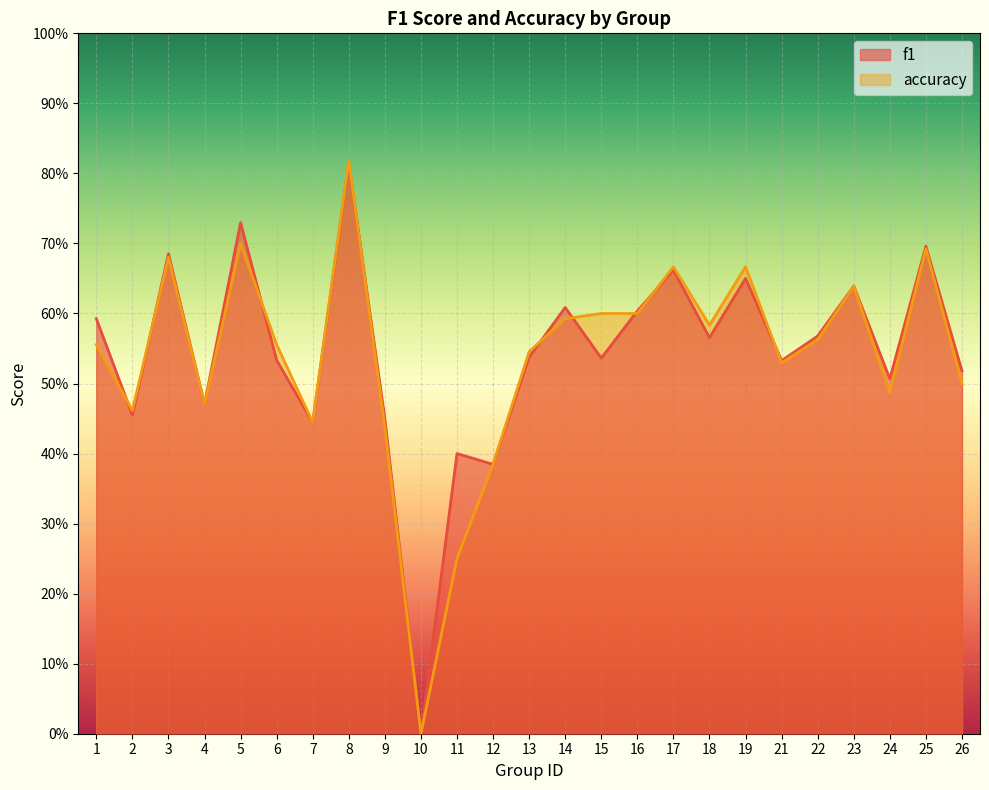

True or false: accuracy and f1 cross at least once.

True